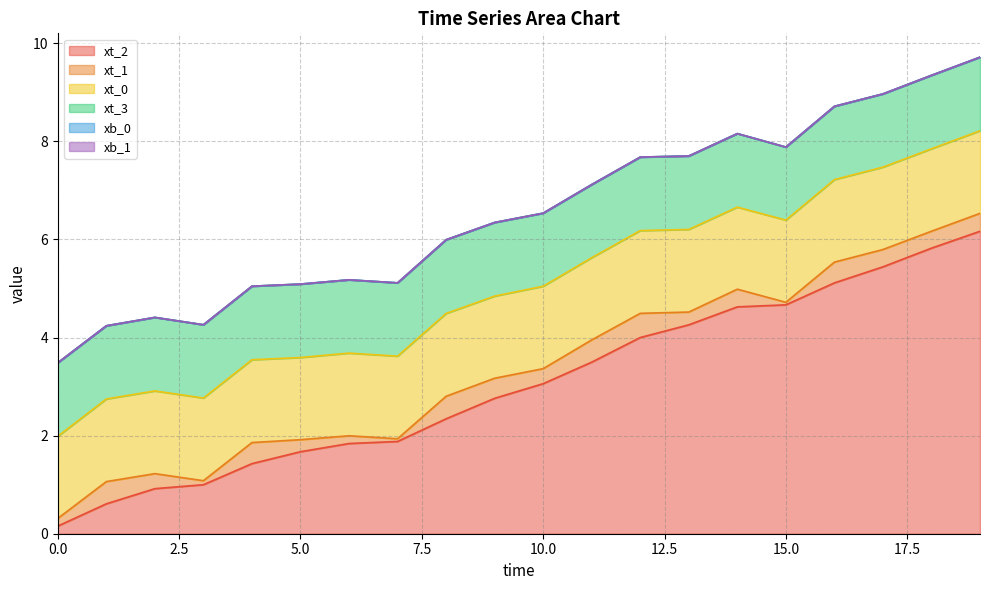

True or false: xb_0 and xb_1 cross at least once.

False